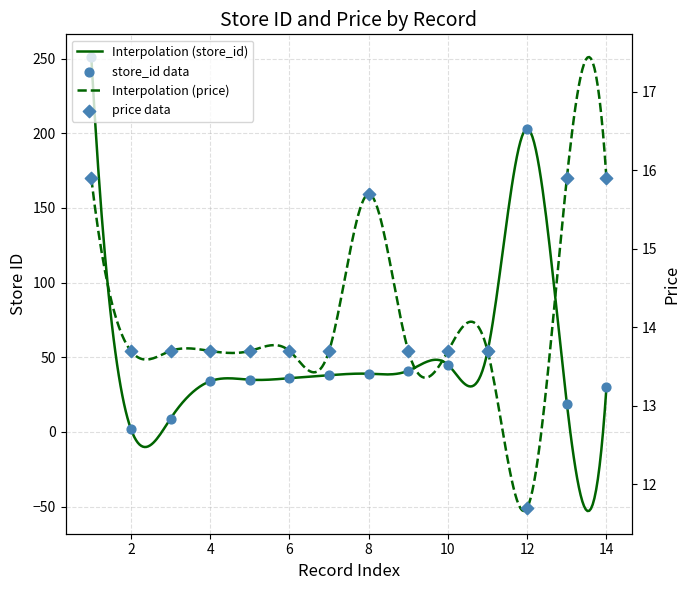

Which series has the largest total across all categories?

store_id